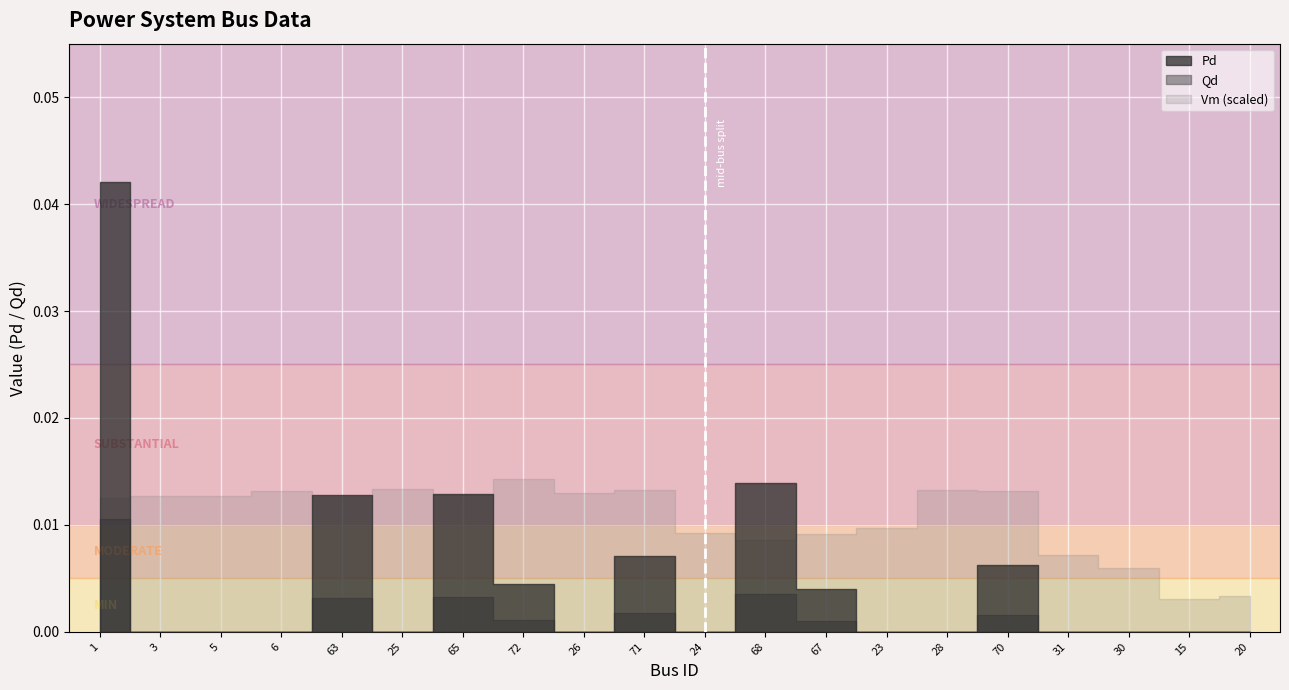

Which series has the widest spread of values?

Pd